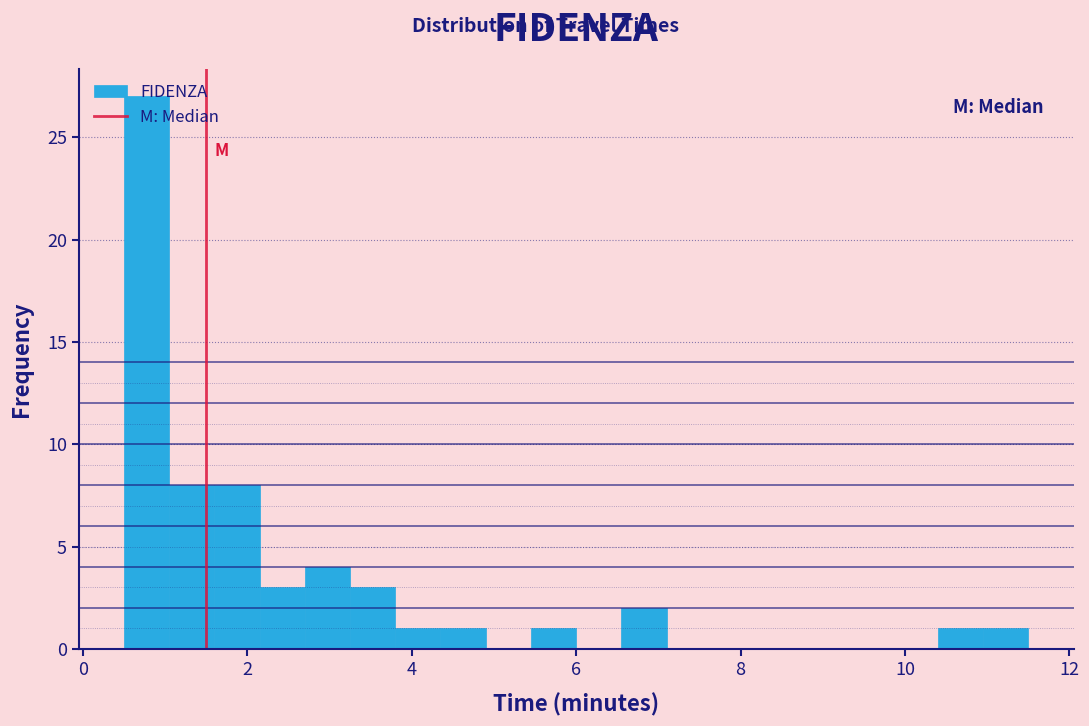

Read against the x-axis, roughly where is the centre of the tallest bar?

0.8